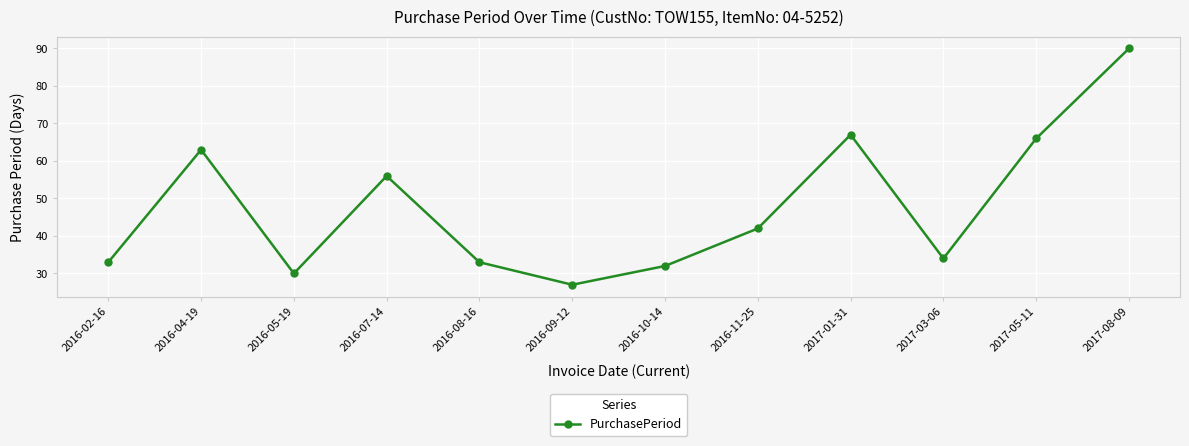

How many series are shown in this chart?

1